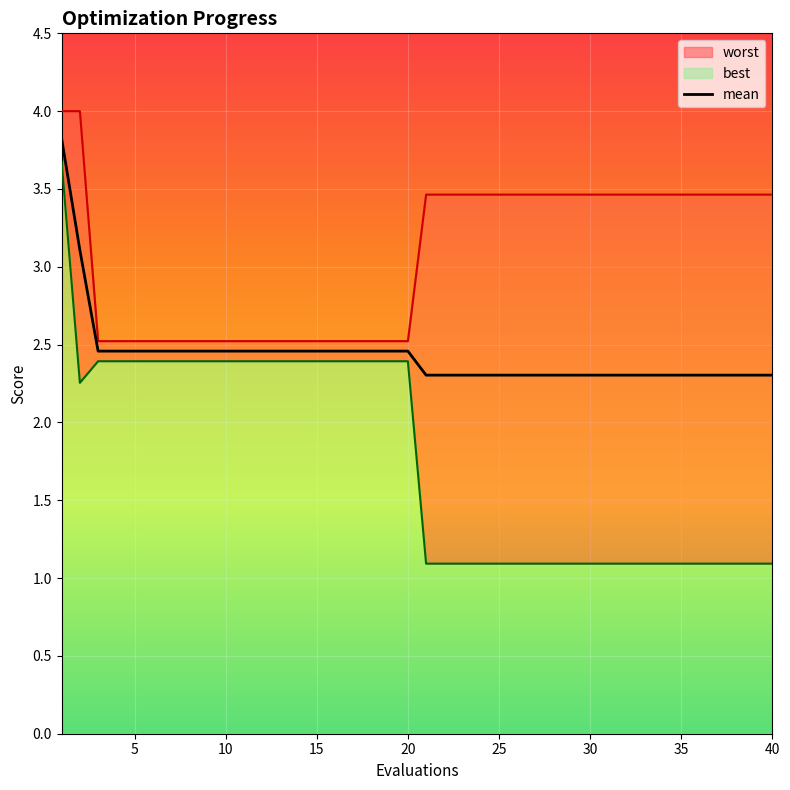

What is the minimum value for mean?

2.3